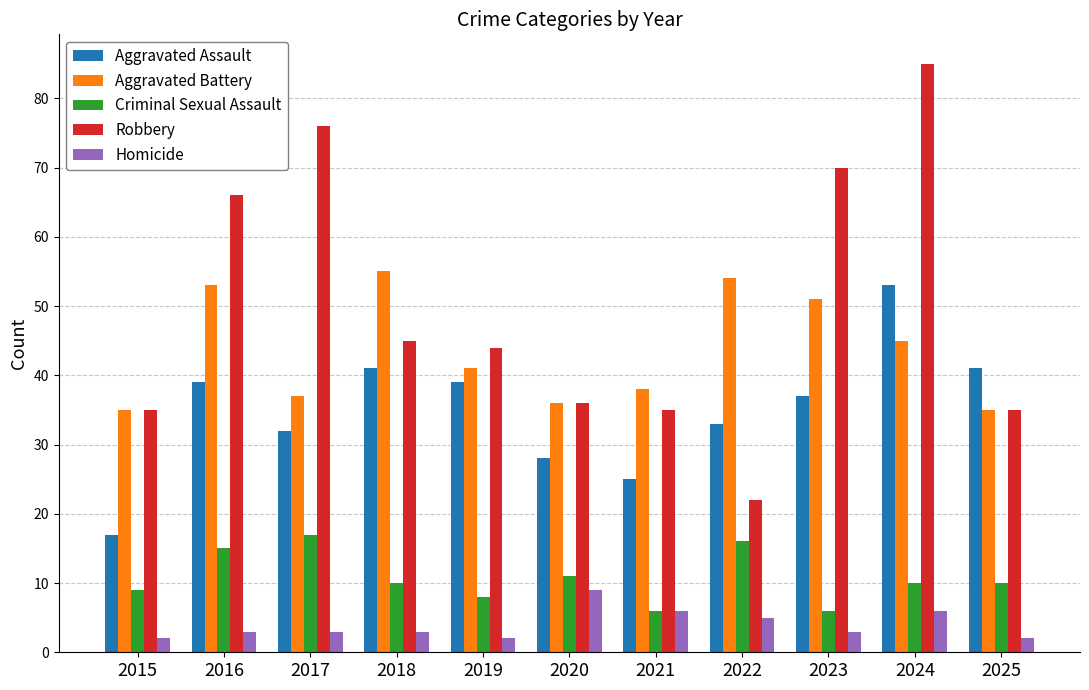

What is the difference between the highest and lowest values at 2015?

33